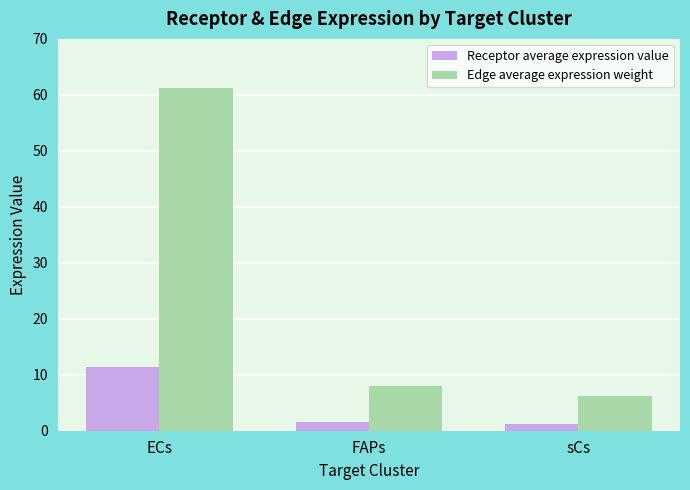

Rank the series by their maximum value, from highest to lowest.

Edge average expression weight, Receptor average expression value